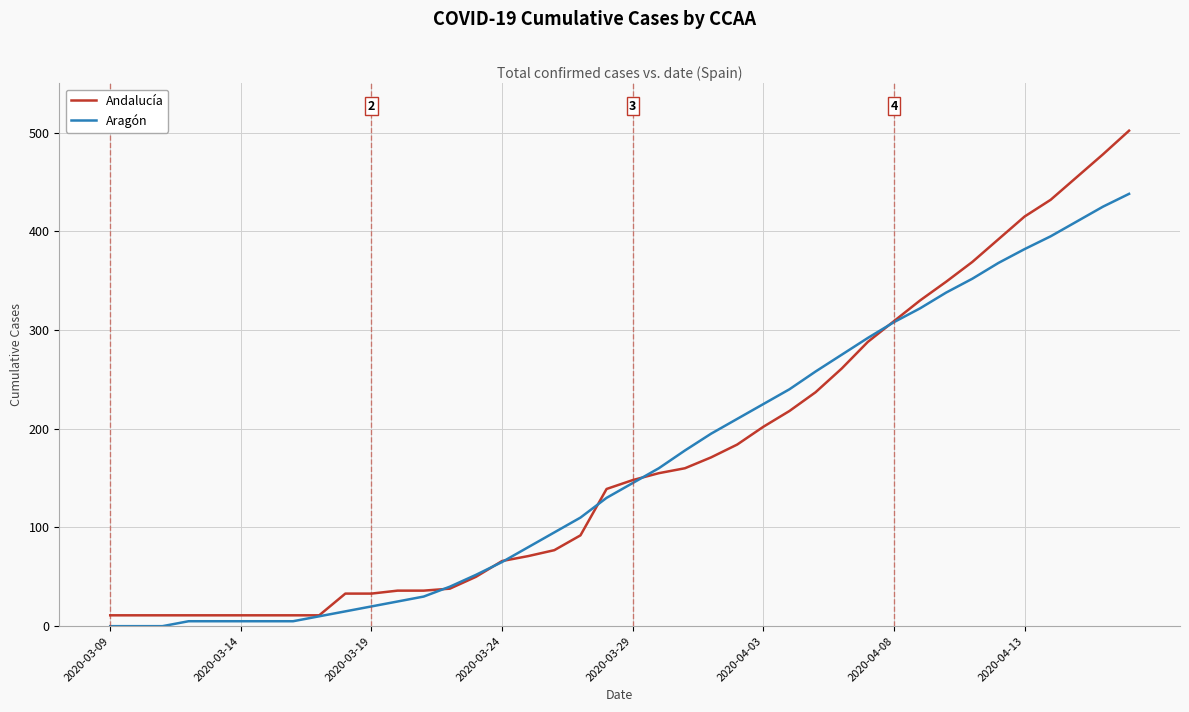

Which series has the widest spread of values?

Andalucía